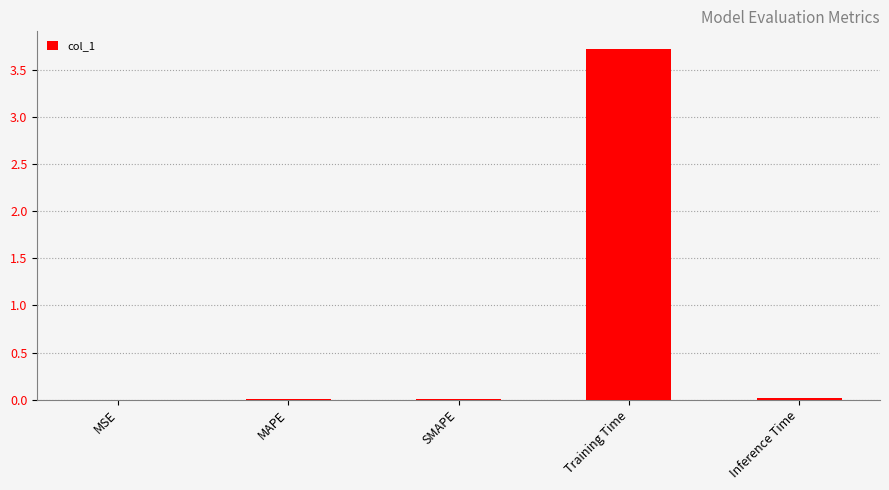

True or false: the data shows 0.0 at Inference Time.

True